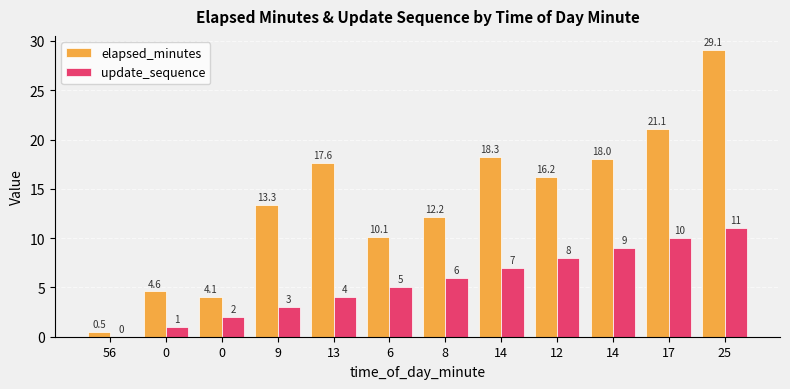

True or false: elapsed_minutes has a value of 8.7 at 9.

False